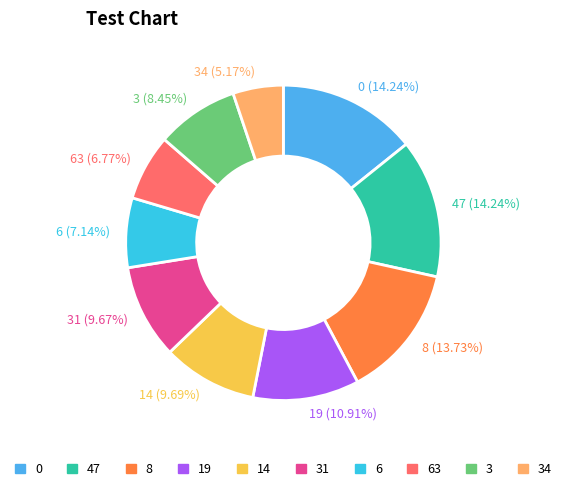

Combined, what portion of the pie is 8 and 6?

20.9%